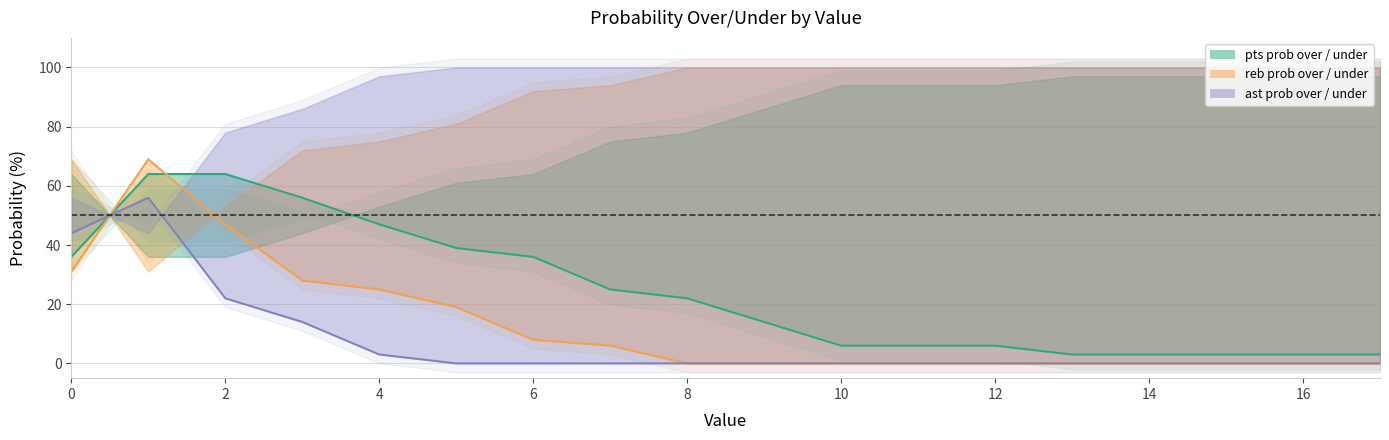

True or false: ast prob over (line) has a value of 29 at 8.

False